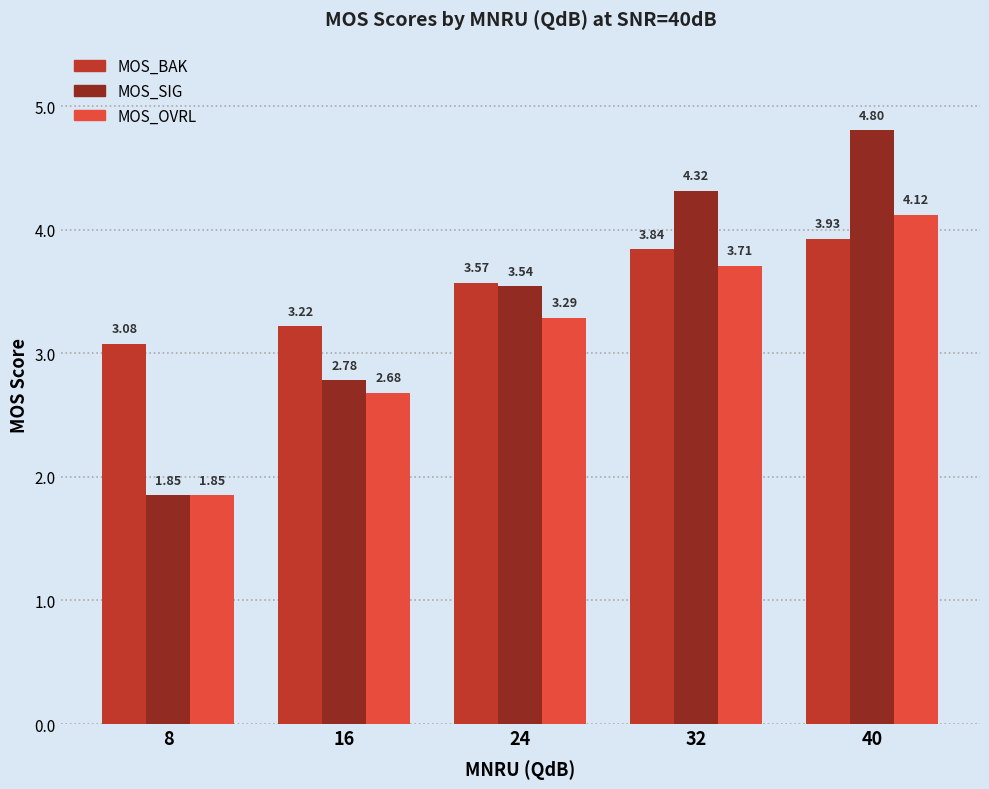

What is the spread (max minus min) of values at 24?

0.3